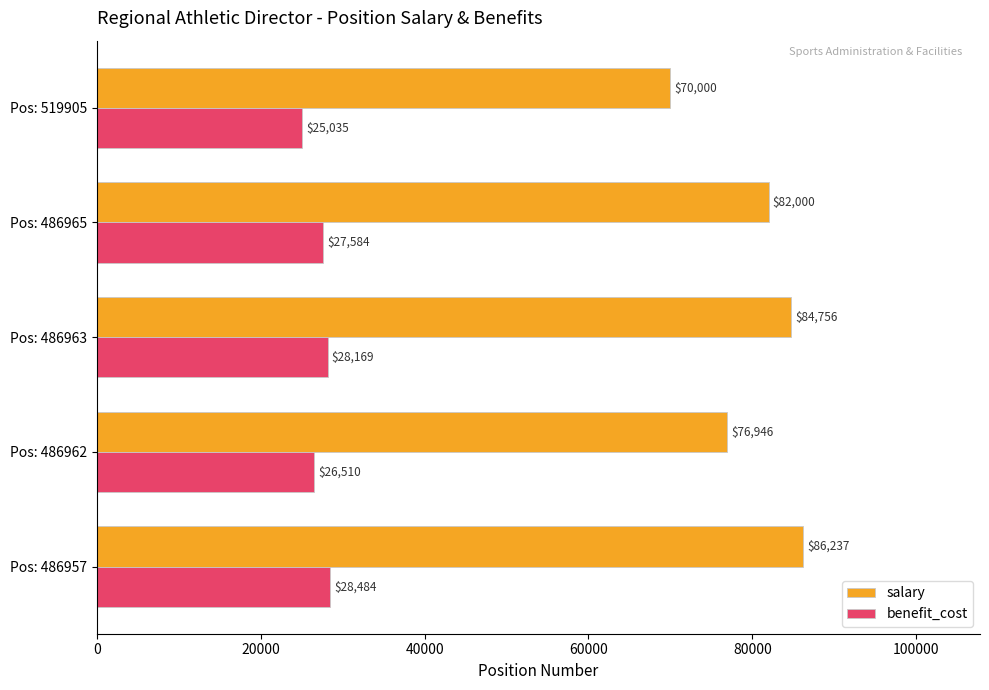

How many values in the salary series are below 82000?

2